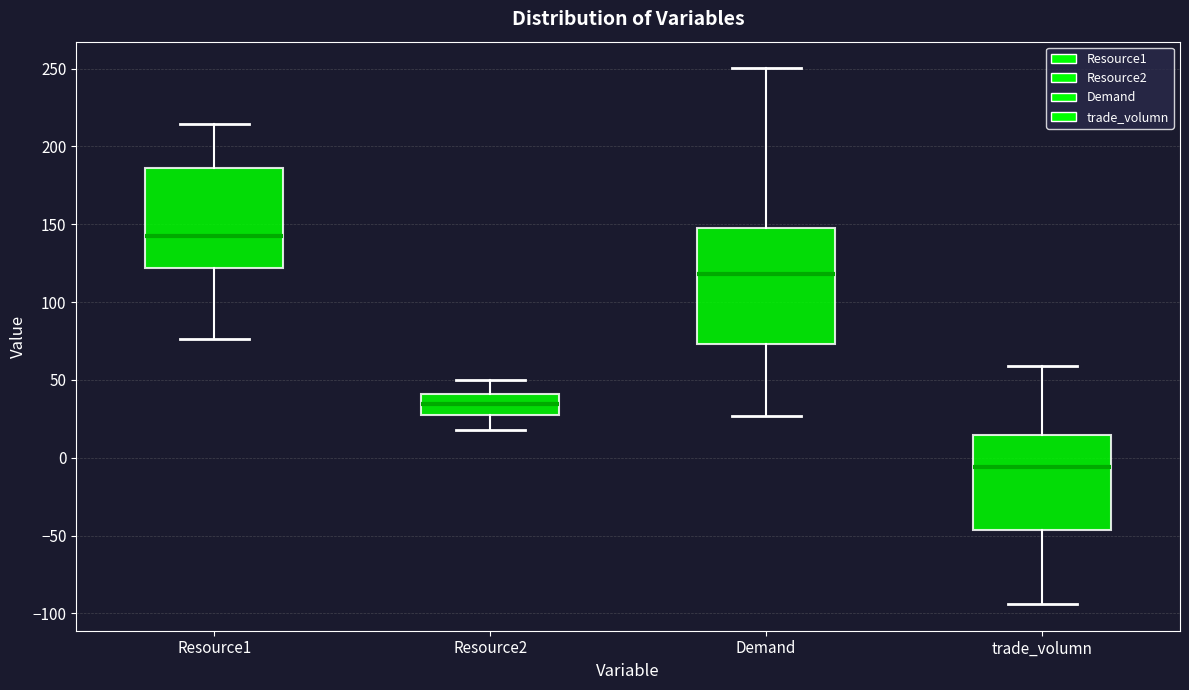

Reading left to right, transcribe this box plot: for each box, give where its median line is, the range the box spans, and where its two whiskers end, as read against the y-axis. The values are not printed on the chart, so give them approximately, as read against the axis.

Resource1: median 140, box 120 to 185, whiskers 75 to 215
Resource2: median 35, box 25 to 40, whiskers 20 to 50
Demand: median 120, box 75 to 150, whiskers 25 to 250
trade_volumn: median -5, box -45 to 15, whiskers -95 to 60